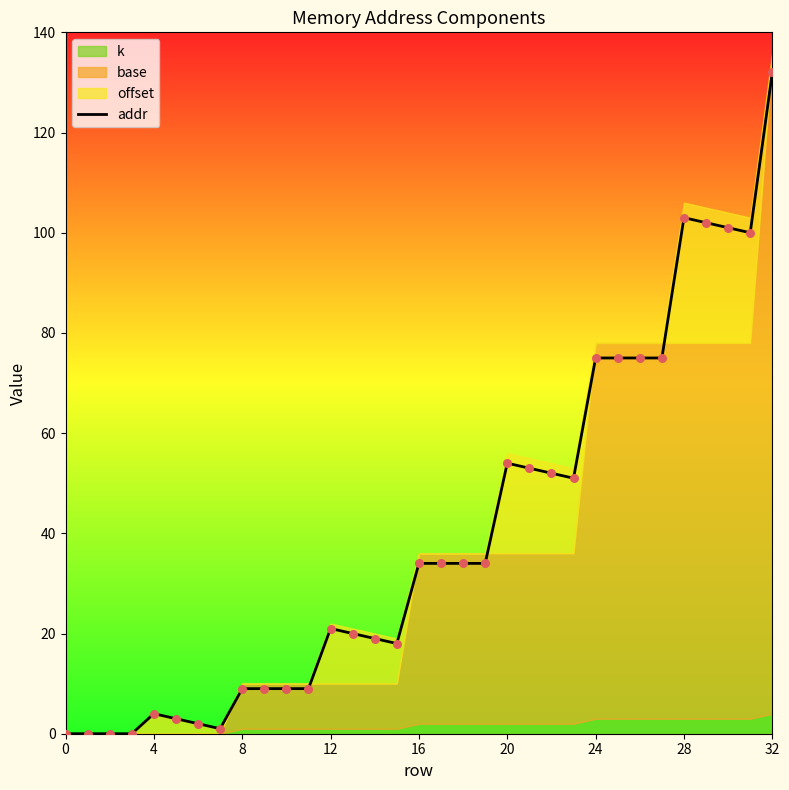

Between 9 and 21, which is larger?

21